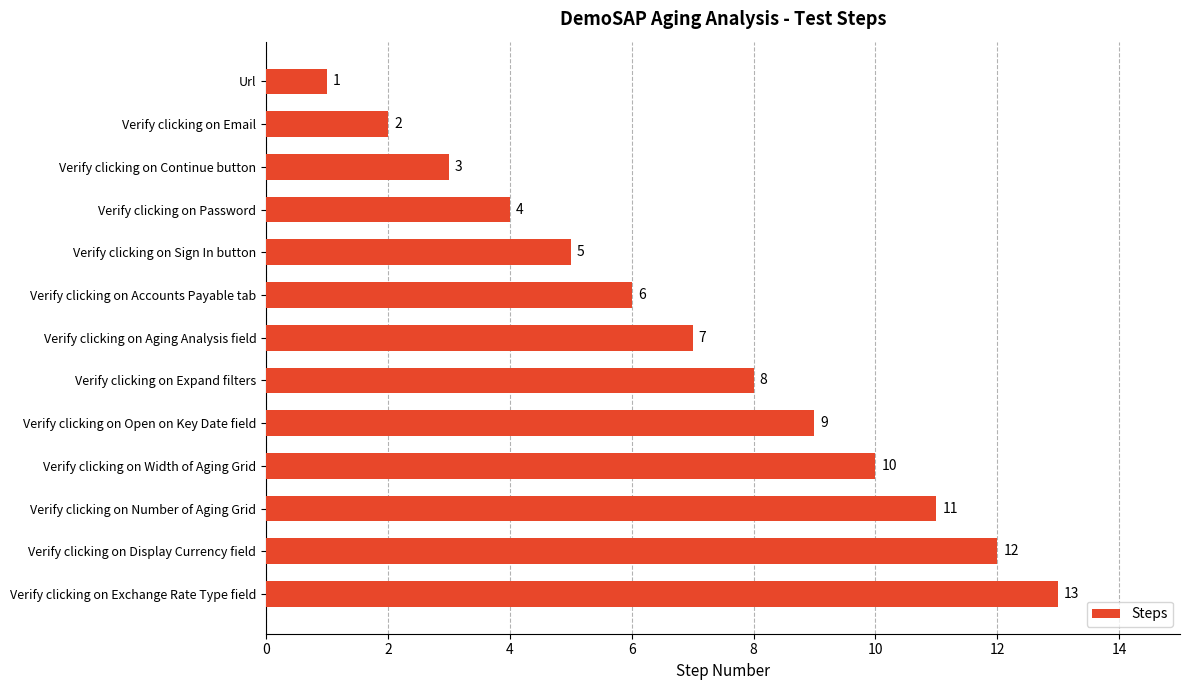

Are the bars grouped side by side (vs. stacked)?

No